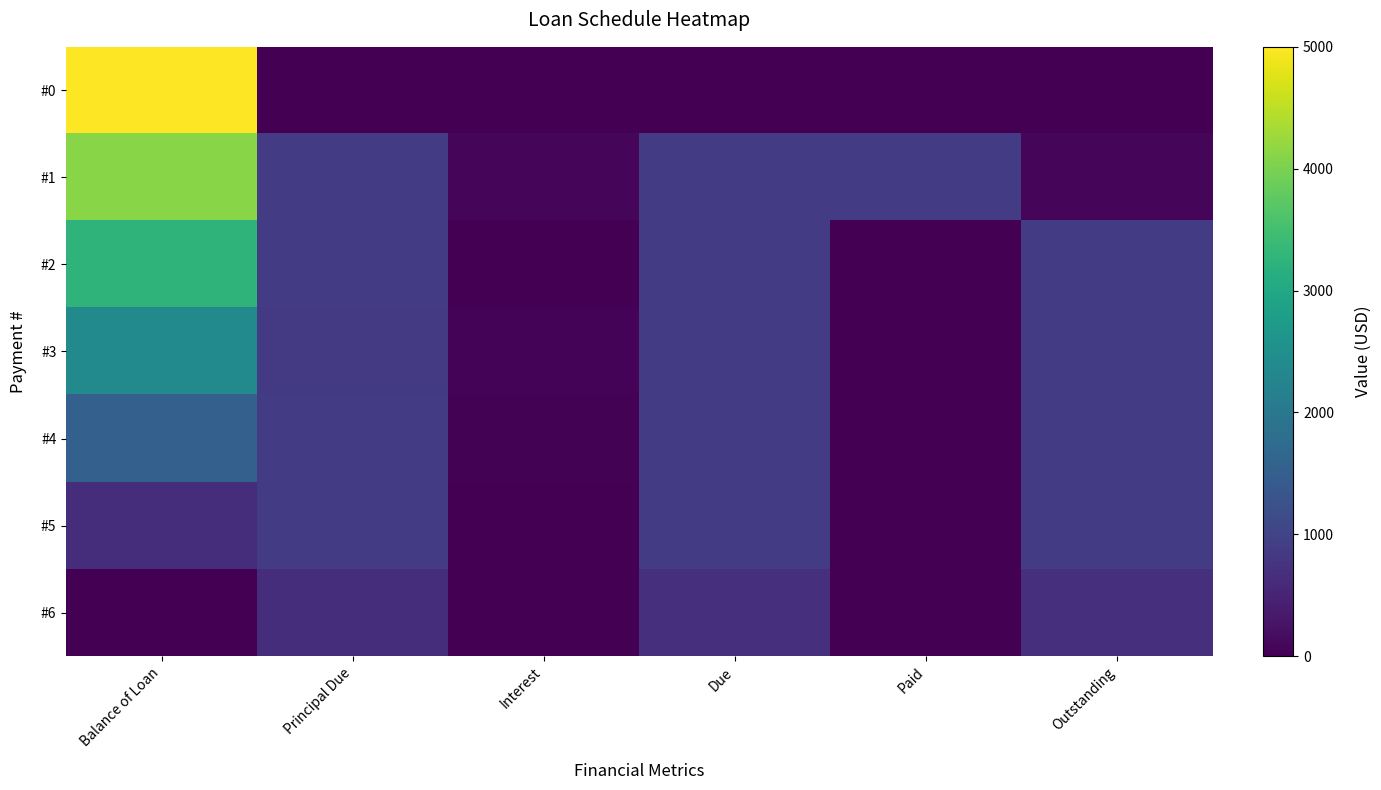

What is the difference between the highest and lowest values at Due?

887.7